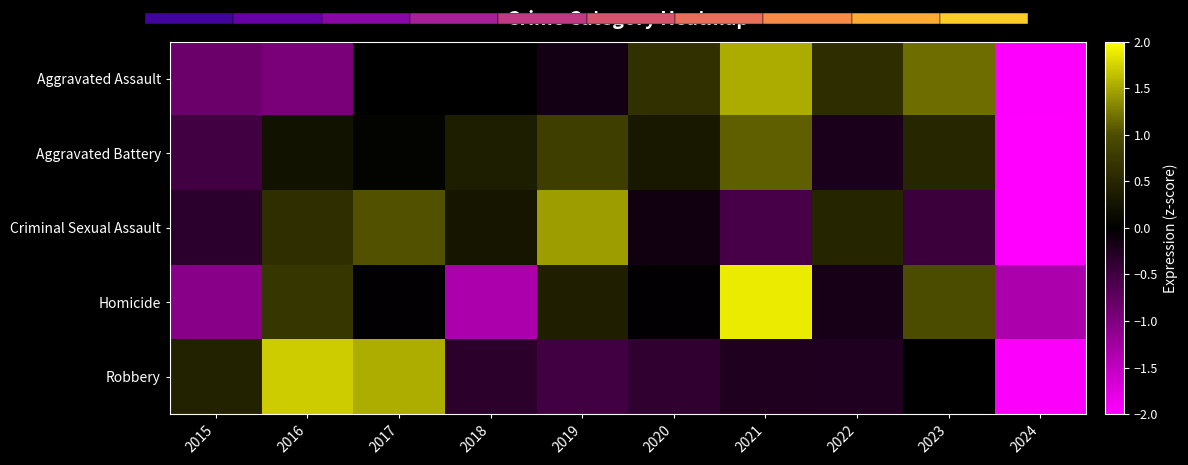

Which series changed the most between 2018 and 2024?

Aggravated Battery